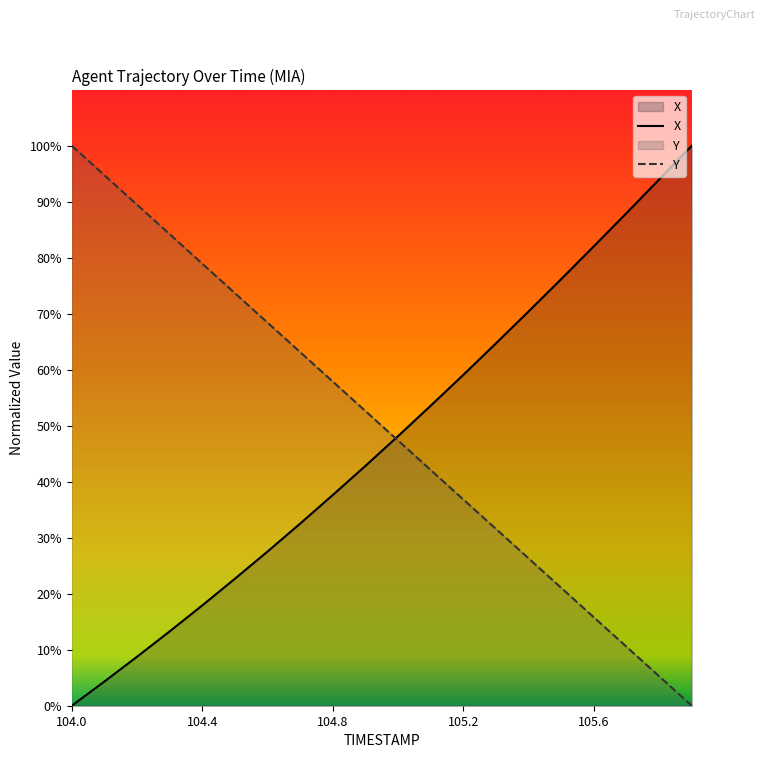

What is the total value across all series at 105.2?

95.9